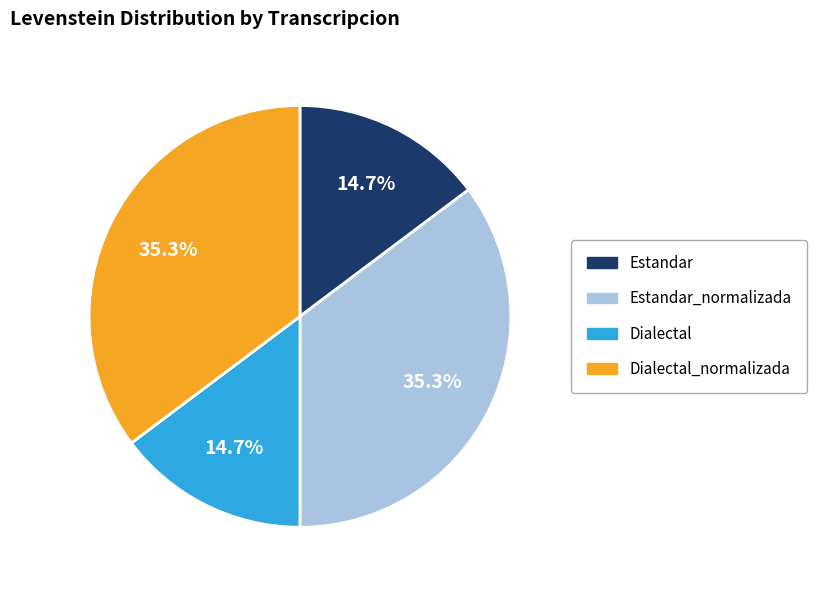

Is there a majority slice in this chart?

No